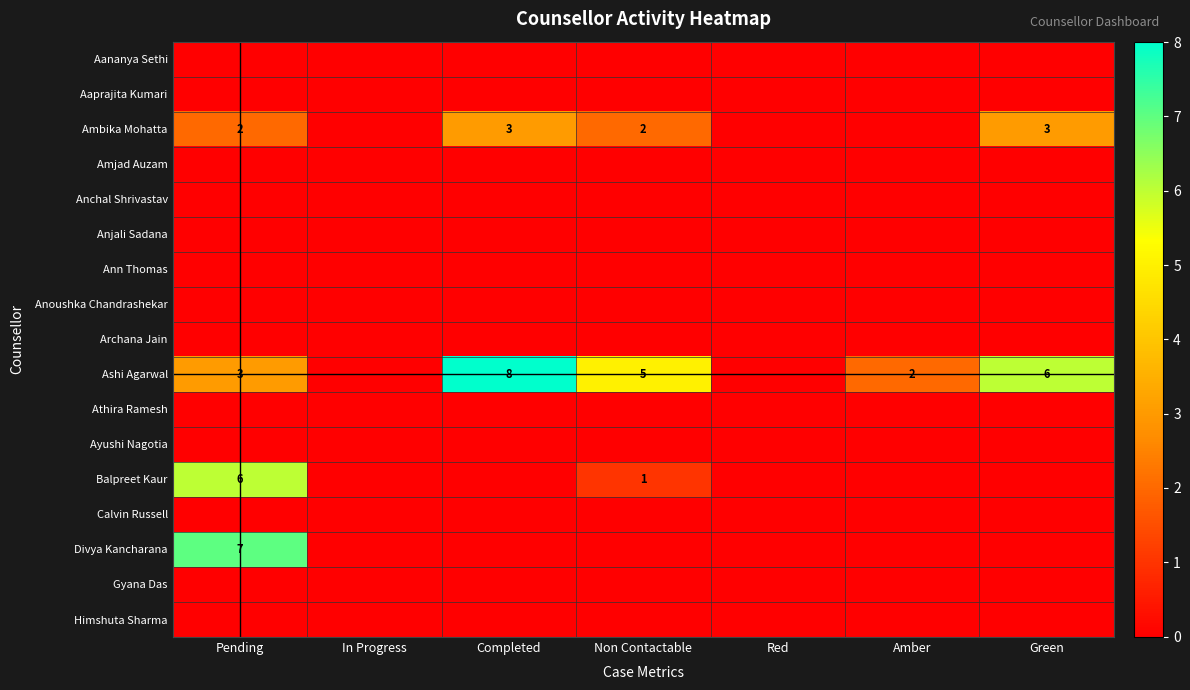

What is the sum of the Ambika Mohatta values at Green and Pending?

5